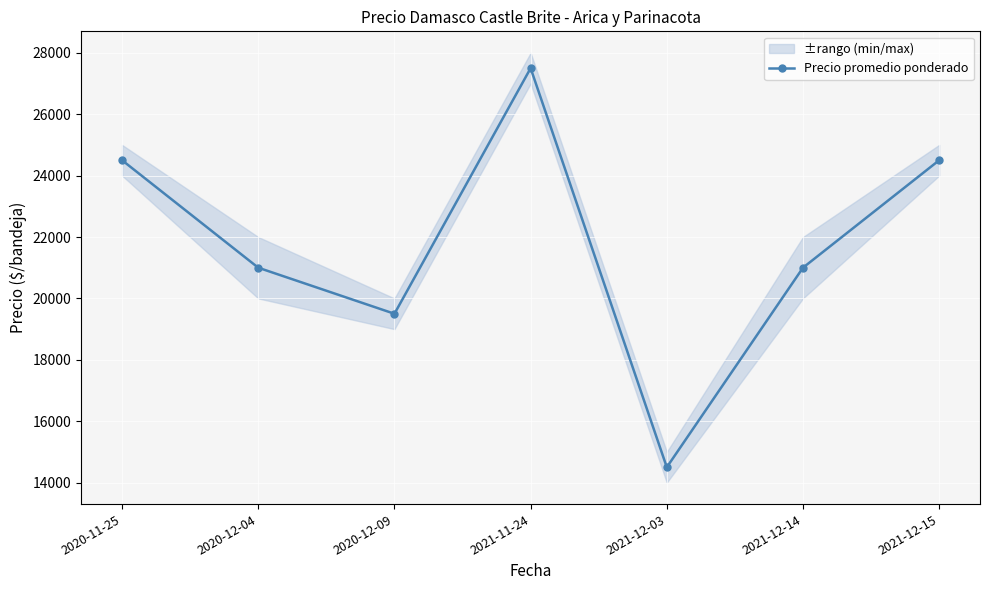

Rank the categories by value from lowest to highest.

2021-12-03, 2020-12-09, 2020-12-04, 2021-12-14, 2020-11-25, 2021-12-15, 2021-11-24